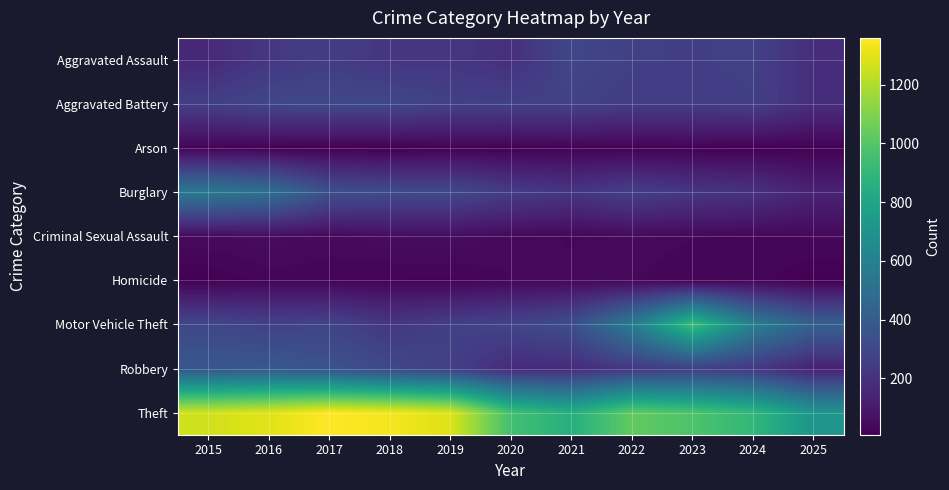

Count the number of data series in this chart.

9